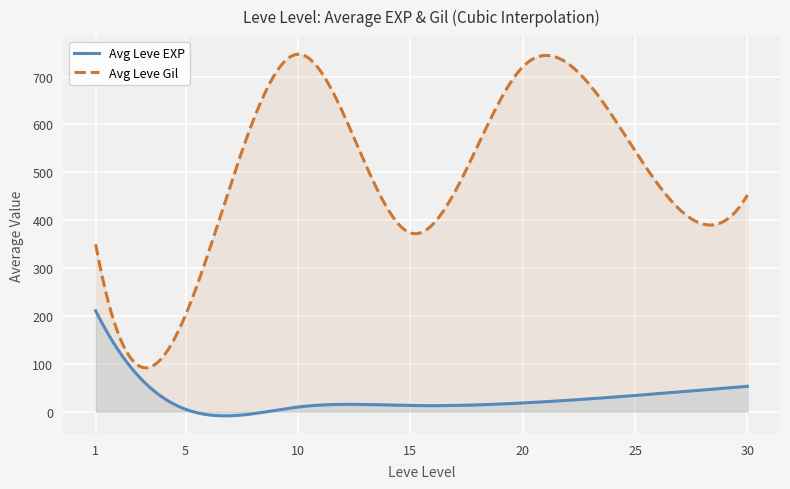

What is the difference between the maximum and minimum values in the Avg Leve EXP series?

219.6